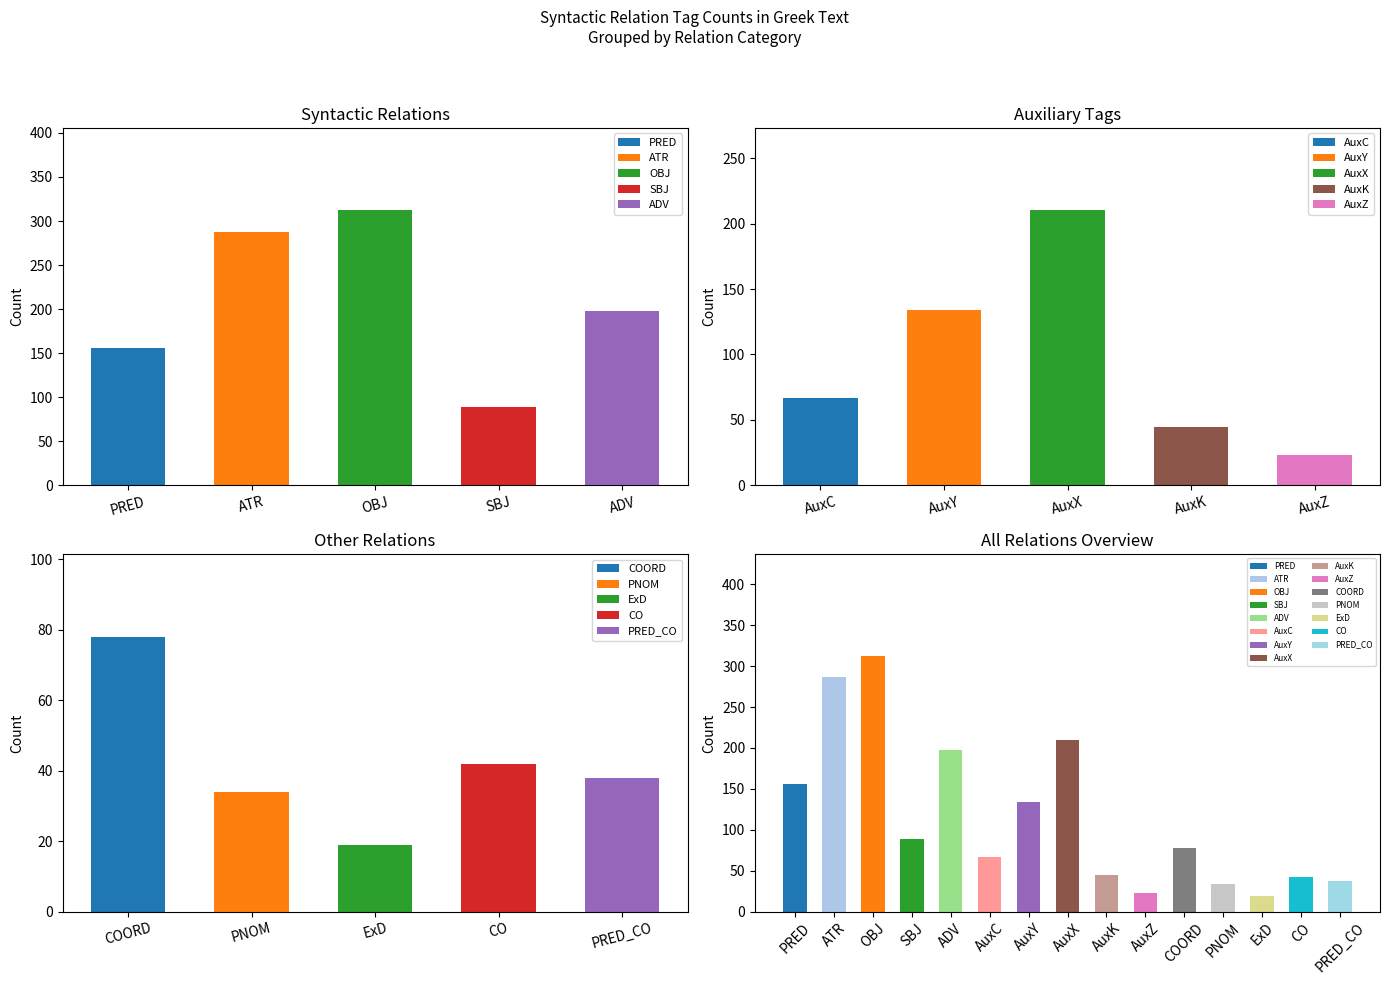

What is the label of the 1st bar from the left?

PRED